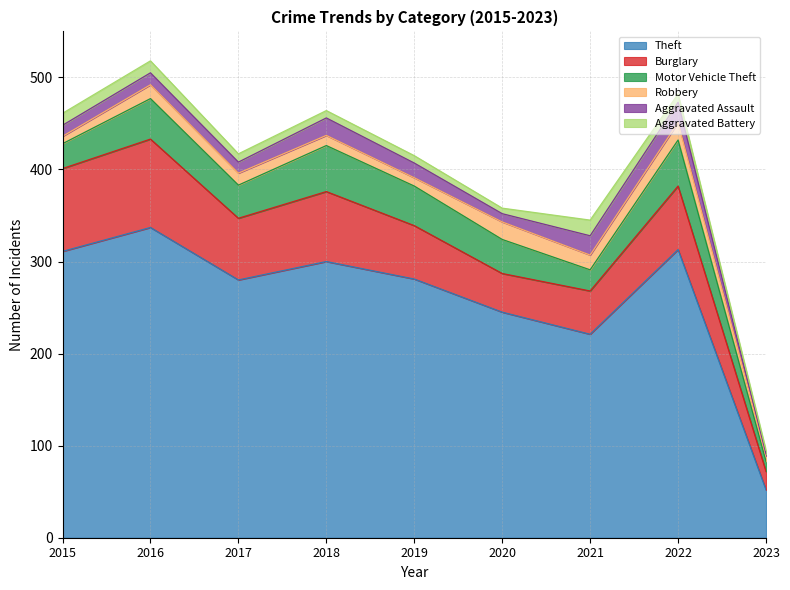

Reading left to right, list all the values displayed in this chart.

Theft: 2015=311	2016=337	2017=280	2018=300	2019=281	2020=245	2021=221	2022=313	2023=52
Burglary: 2015=90	2016=96	2017=67	2018=76	2019=58	2020=42	2021=47	2022=69	2023=20
Motor Vehicle Theft: 2015=27	2016=44	2017=36	2018=50	2019=43	2020=37	2021=23	2022=50	2023=11
Robbery: 2015=8	2016=15	2017=13	2018=11	2019=9	2020=19	2021=16	2022=19	2023=6
Aggravated Assault: 2015=12	2016=13	2017=12	2018=19	2019=16	2020=9	2021=21	2022=22	2023=2
Aggravated Battery: 2015=13	2016=13	2017=9	2018=8	2019=8	2020=6	2021=17	2022=9	2023=4